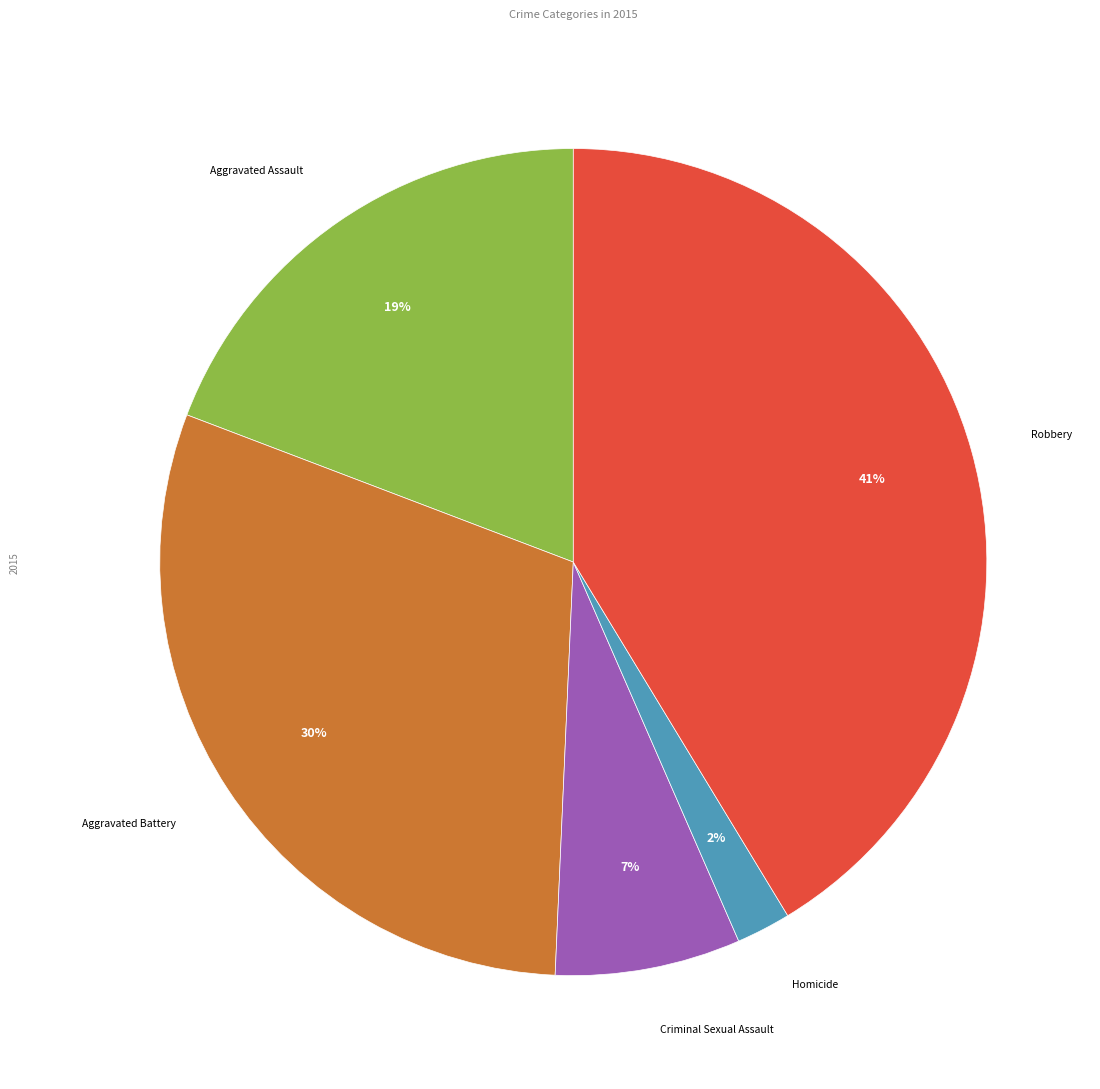

To the nearest percent, what is the difference between the largest and smallest slice percentages?

39%